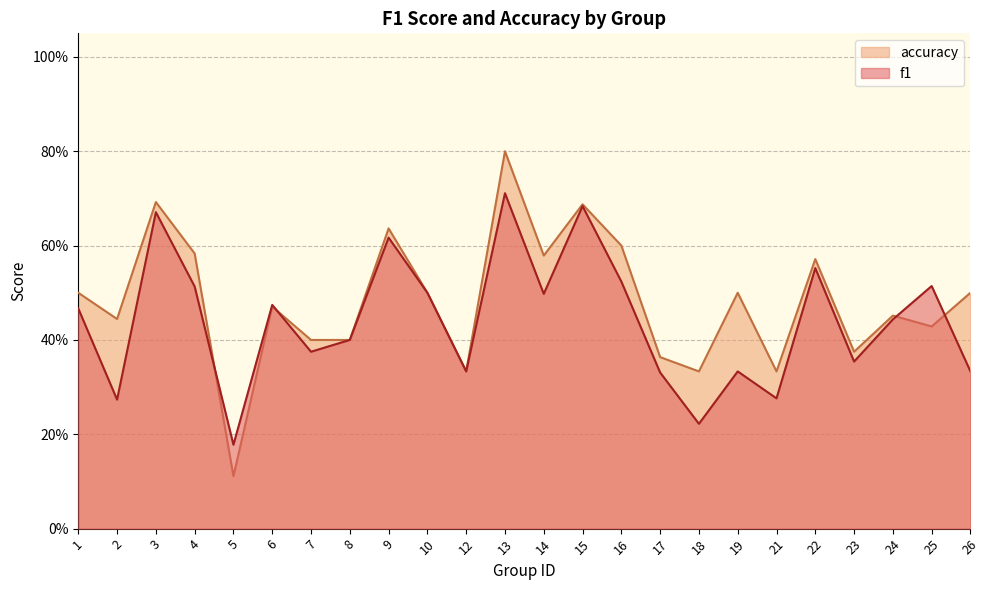

Is it true that f1 equals 0.5 at 25?

True